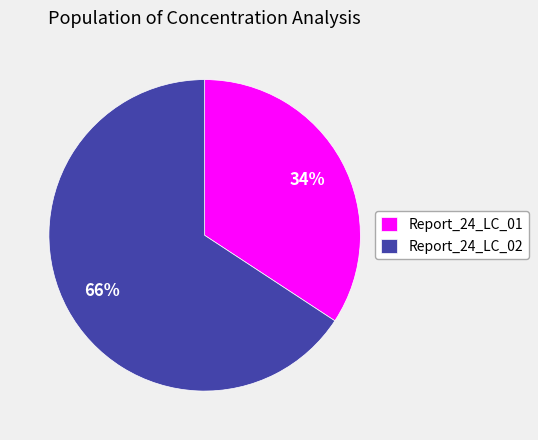

How many segments does this pie chart have?

2